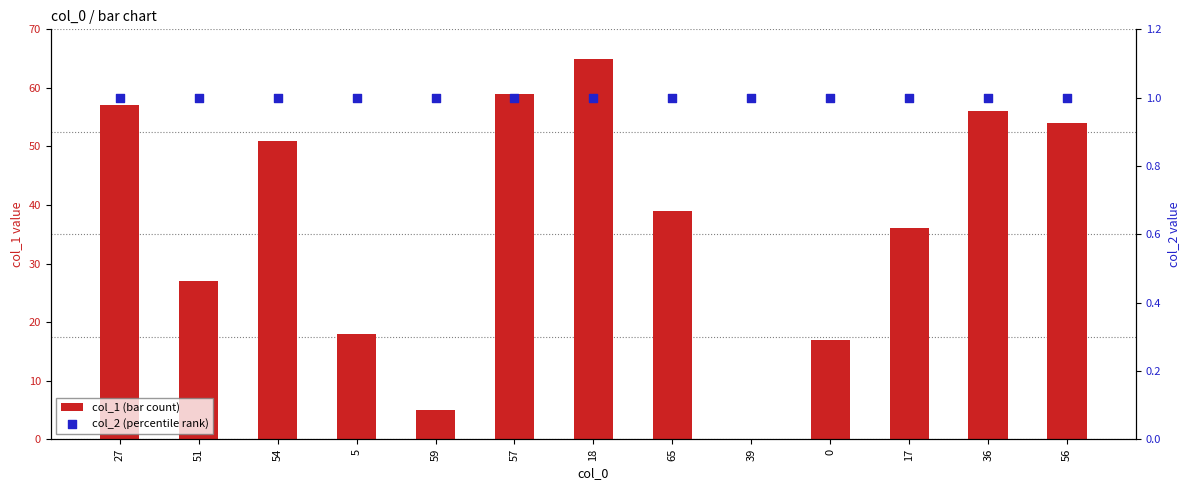

What is the total value across all series at 27?

58